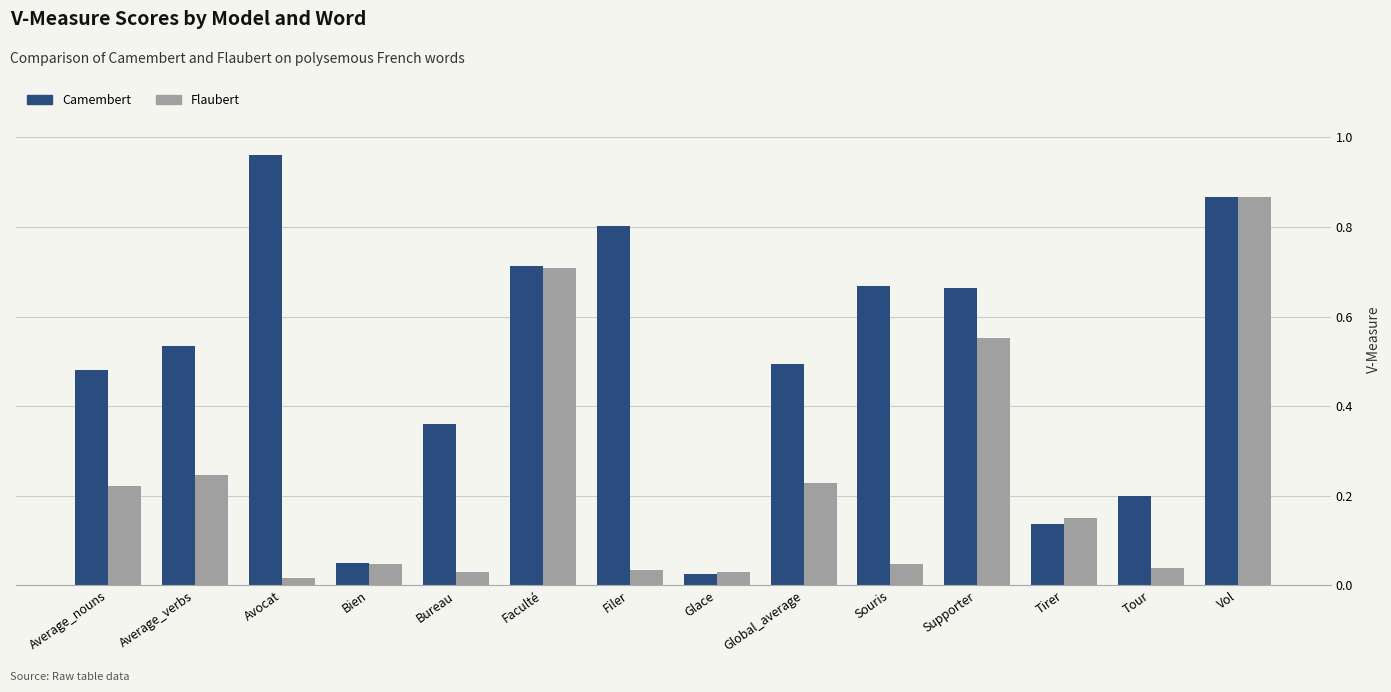

Which series has the largest total across all categories?

Camembert